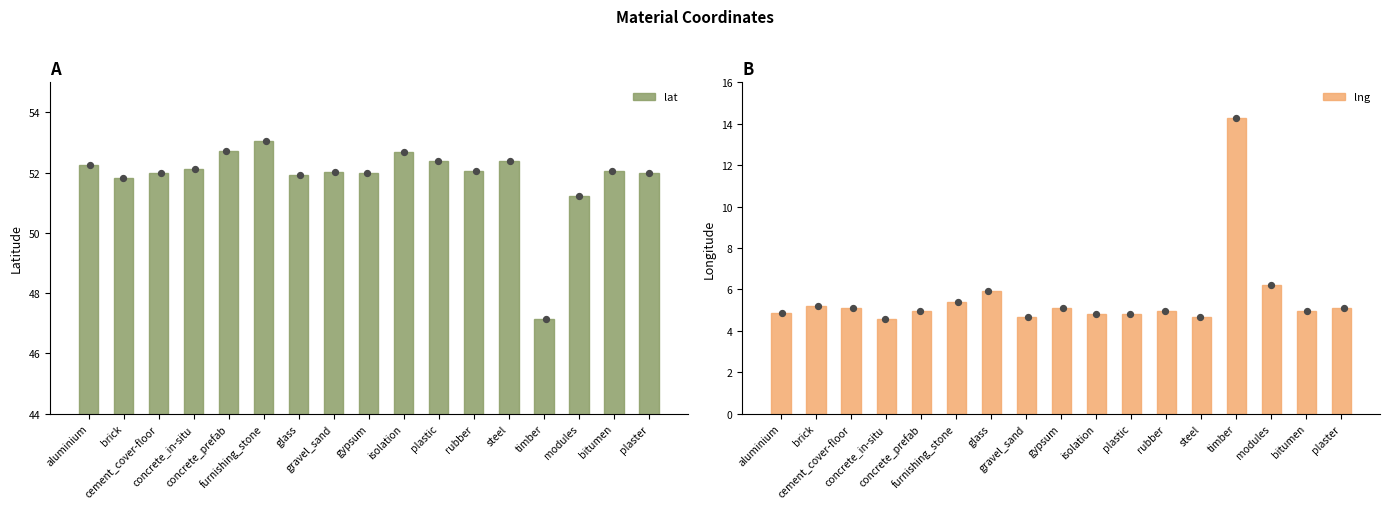

Which series has the largest total across all categories?

lat